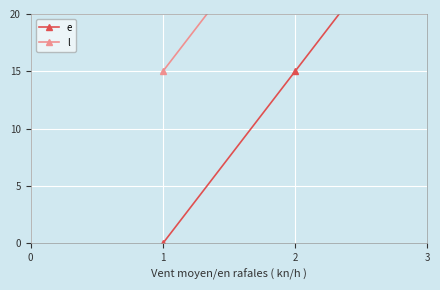

Which series has the widest spread of values?

e